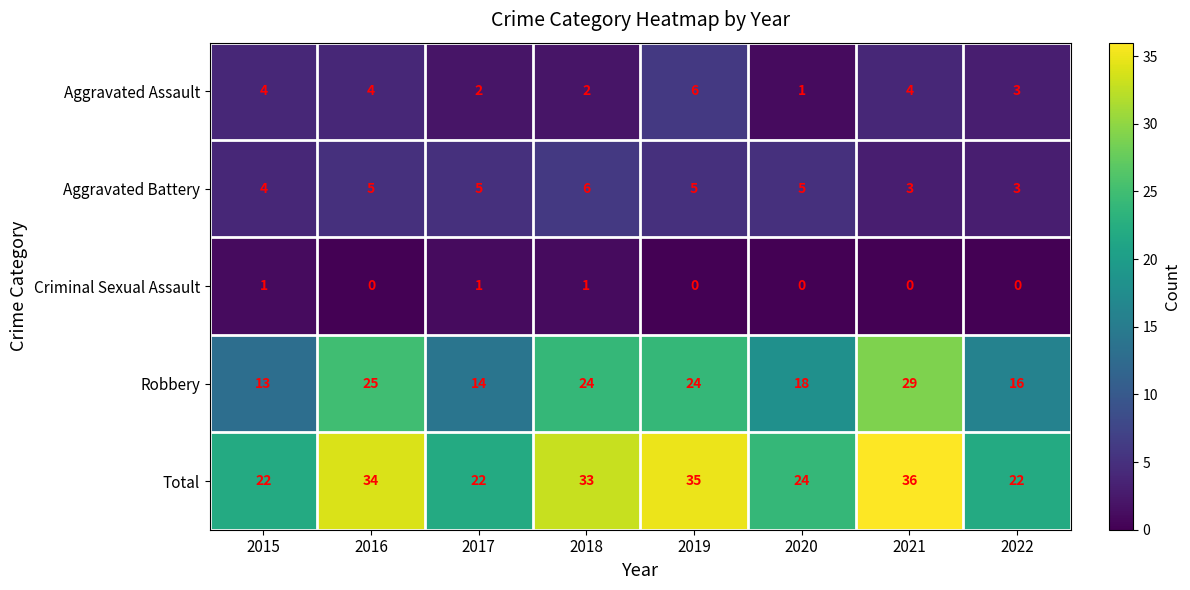

How many data points does each series have?

8